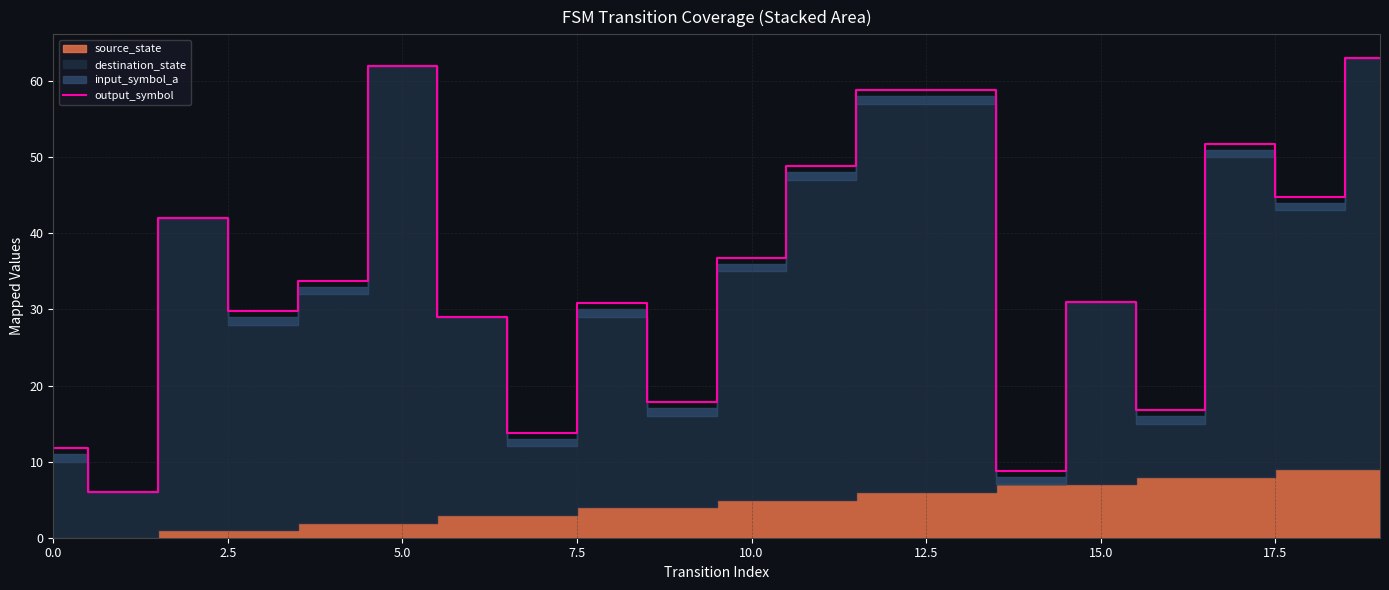

What is the value of the 6th point from the left?

62.0